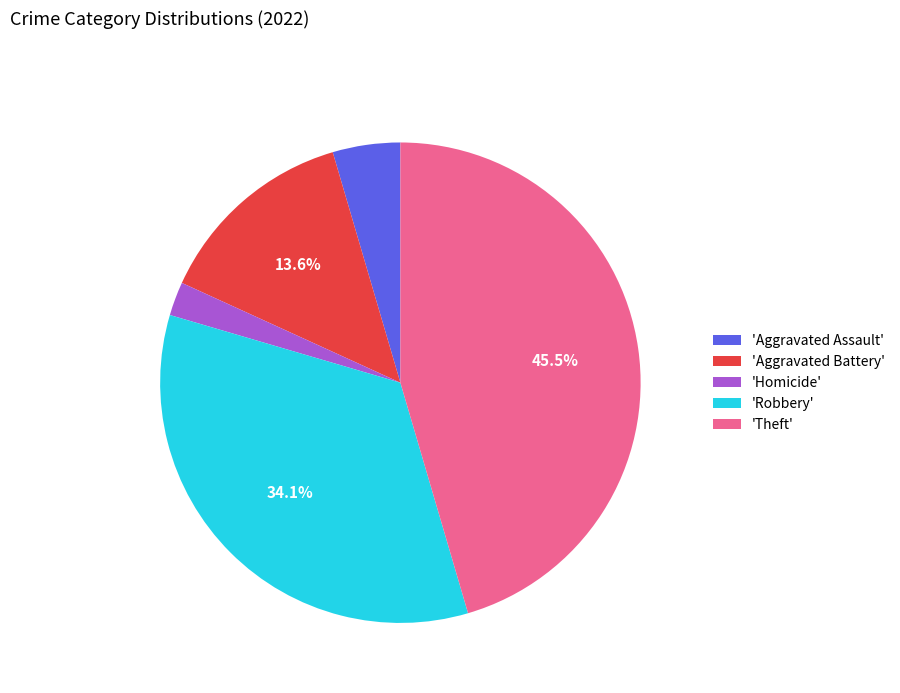

Is the sum of 'Homicide' and 'Robbery' greater than half?

No